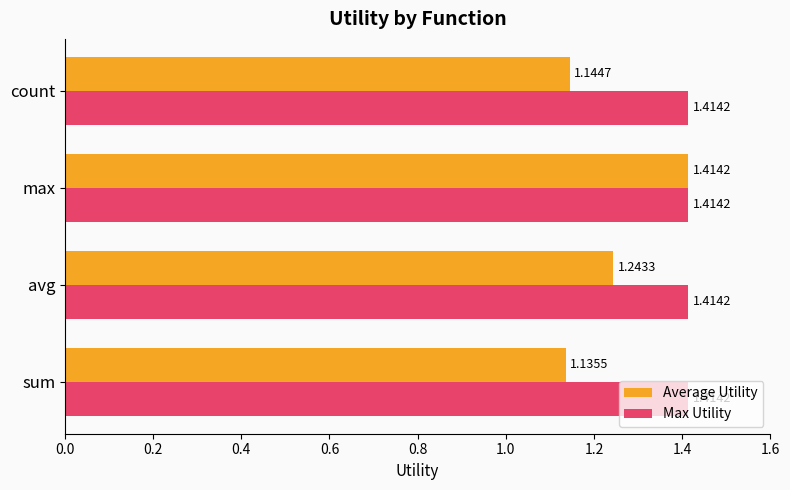

What is the sum of the Max Utility values at count and sum?

2.8